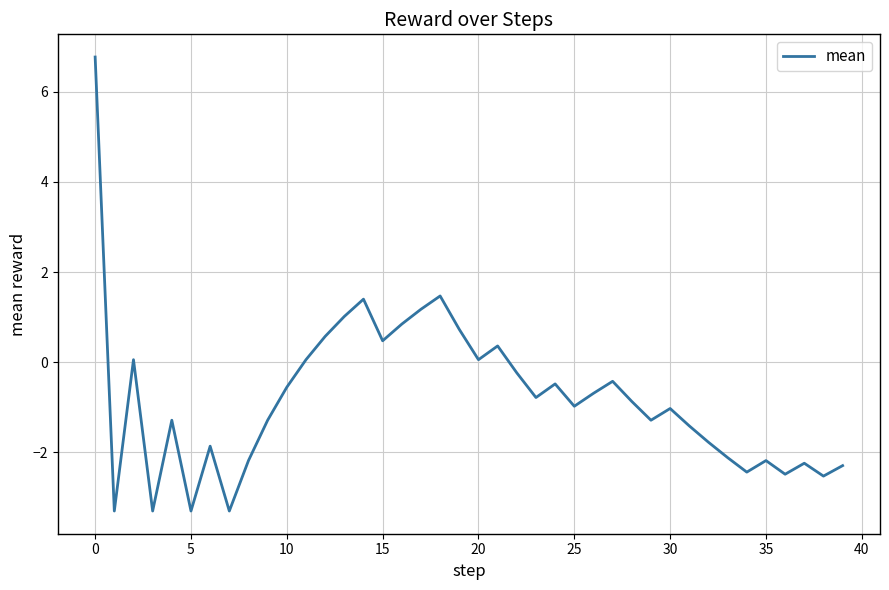

What is the greatest value displayed?

6.8